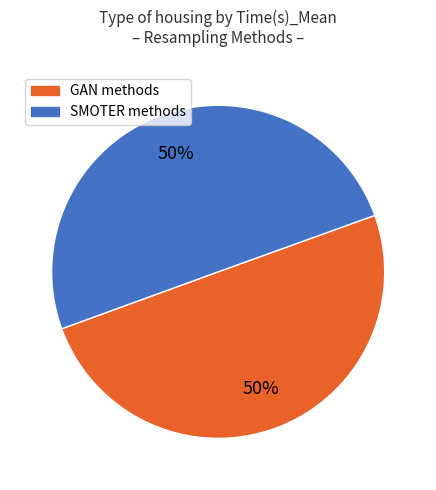

To the nearest percent, what is the average slice percentage?

50%